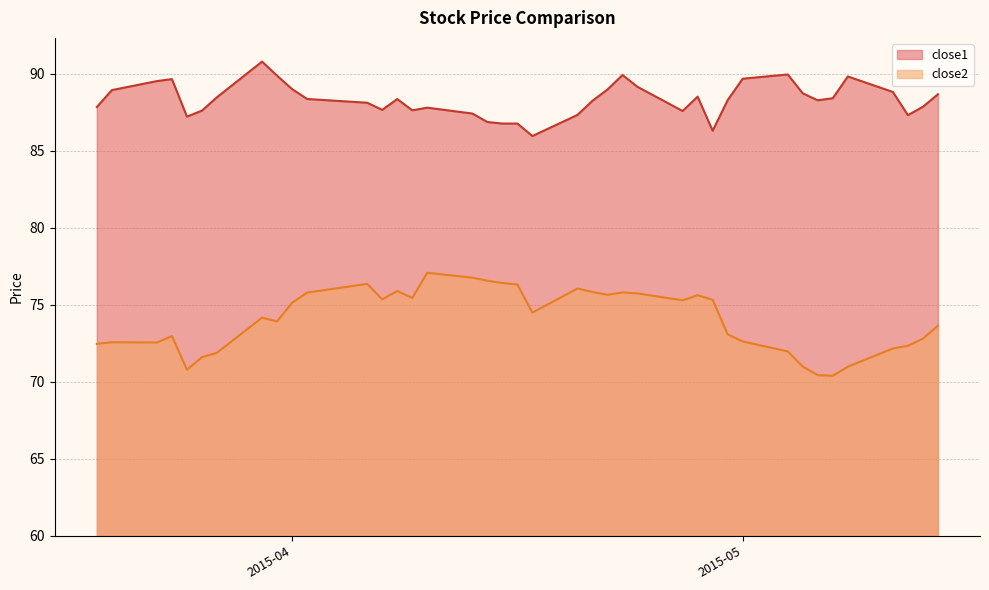

True or false: close2 has more than 2 points higher than both neighbors.

True